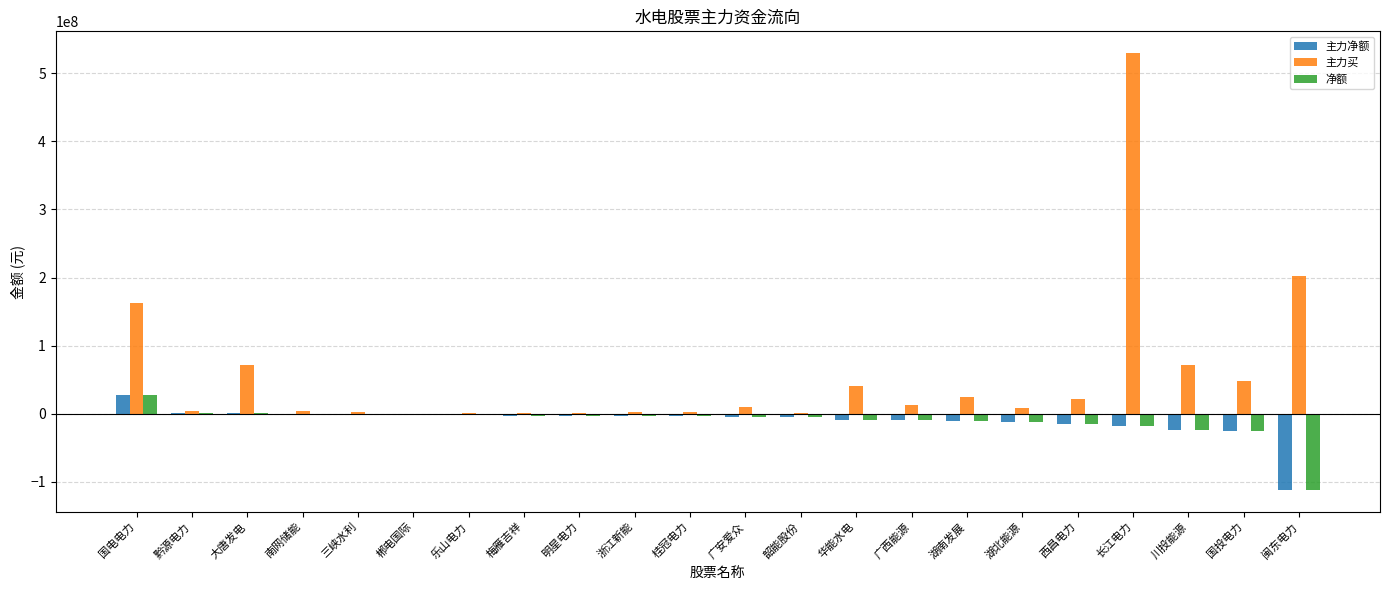

What is the greatest value displayed?

529587260